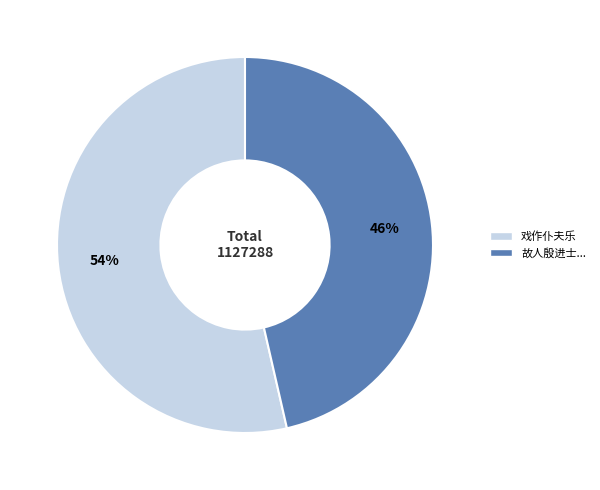

To the nearest percent, what is the average slice percentage?

50%